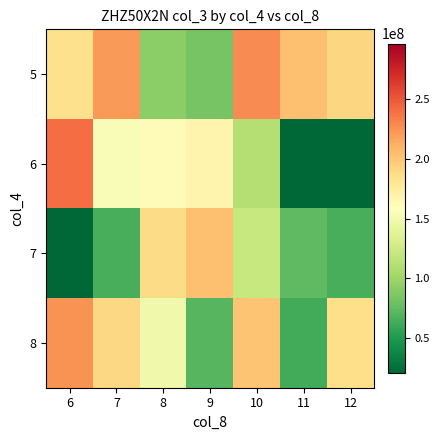

Count the number of categories in the chart.

7